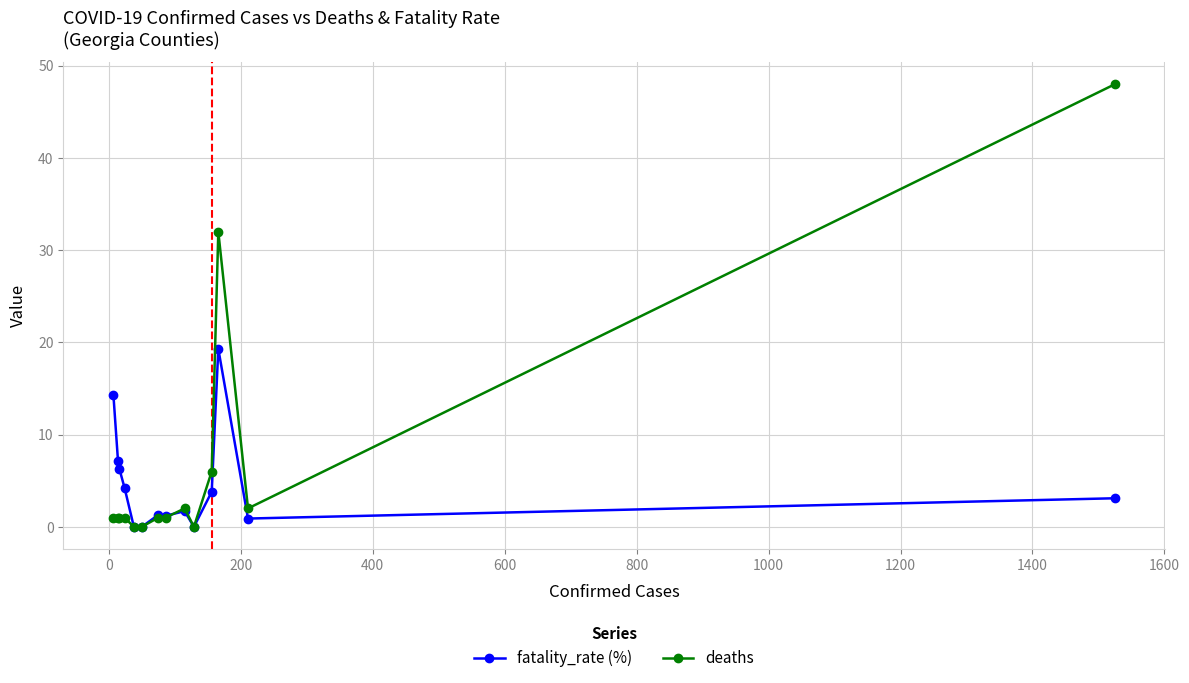

How many interior local peaks does the deaths series have?

2